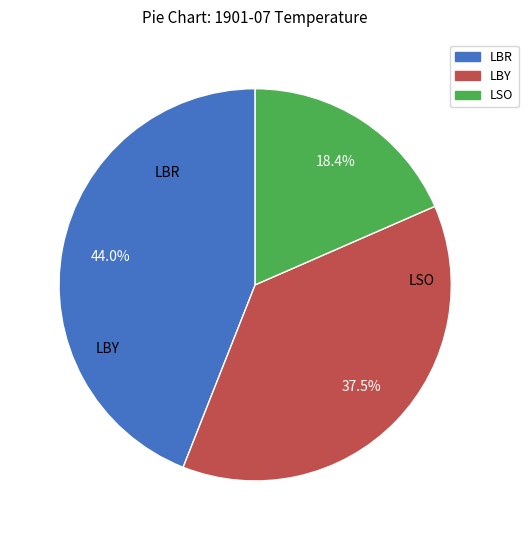

Is it true that LSO is 11% of the pie?

False